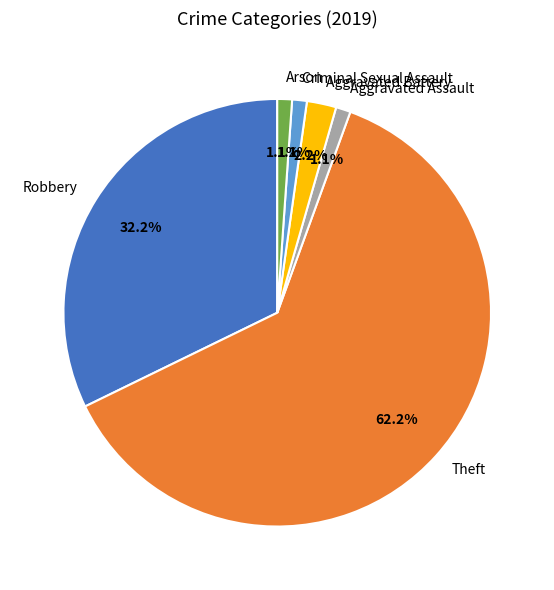

How many segments does this pie chart have?

6